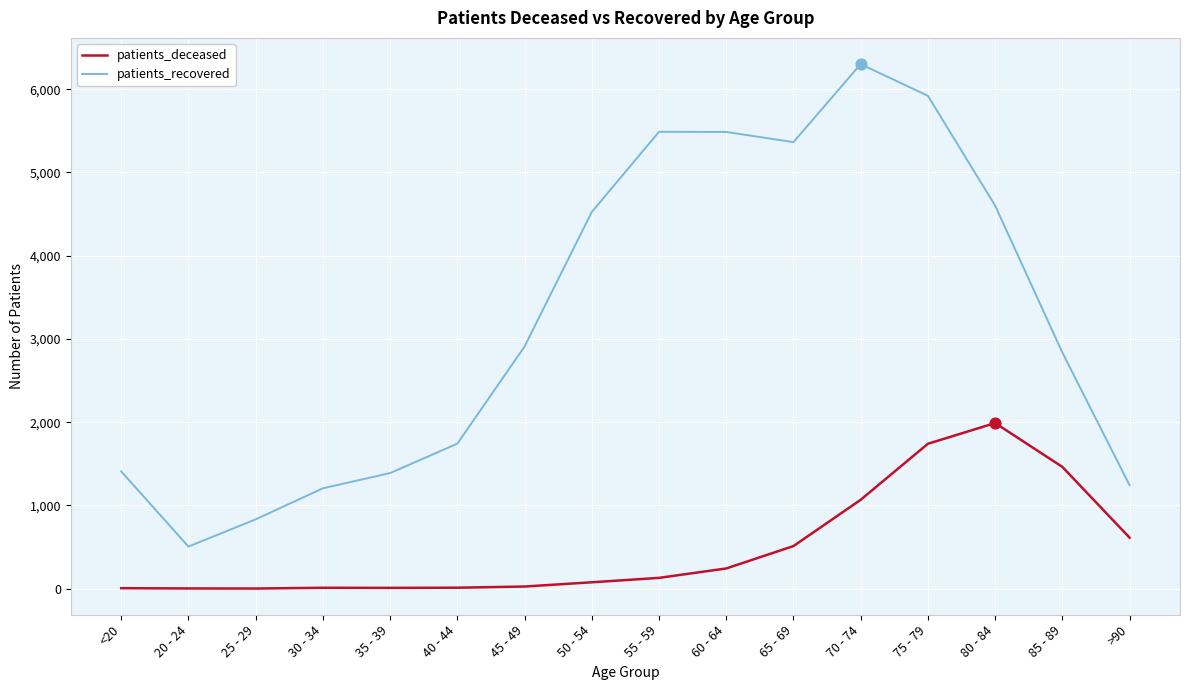

Which series has the largest total across all categories?

patients_recovered